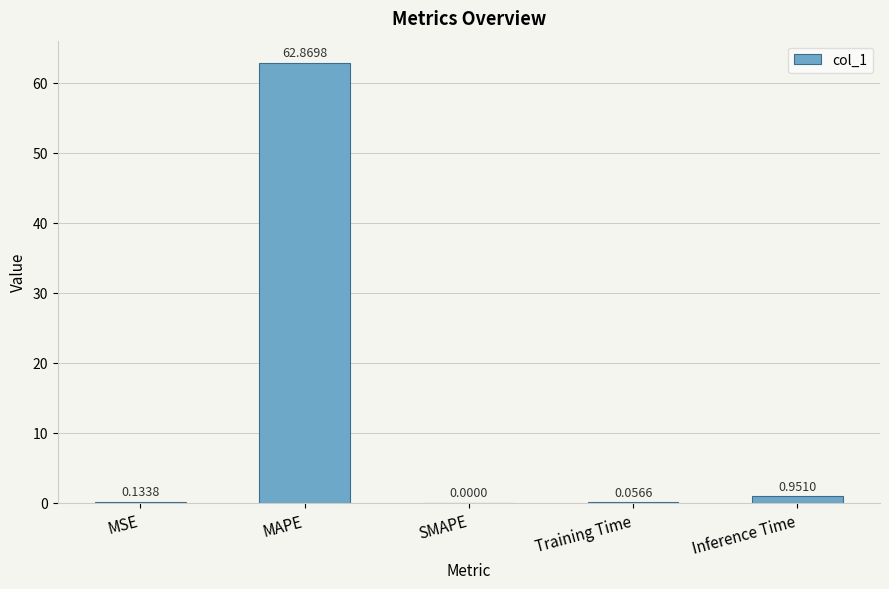

The value at SMAPE is -38.6. True or false?

False